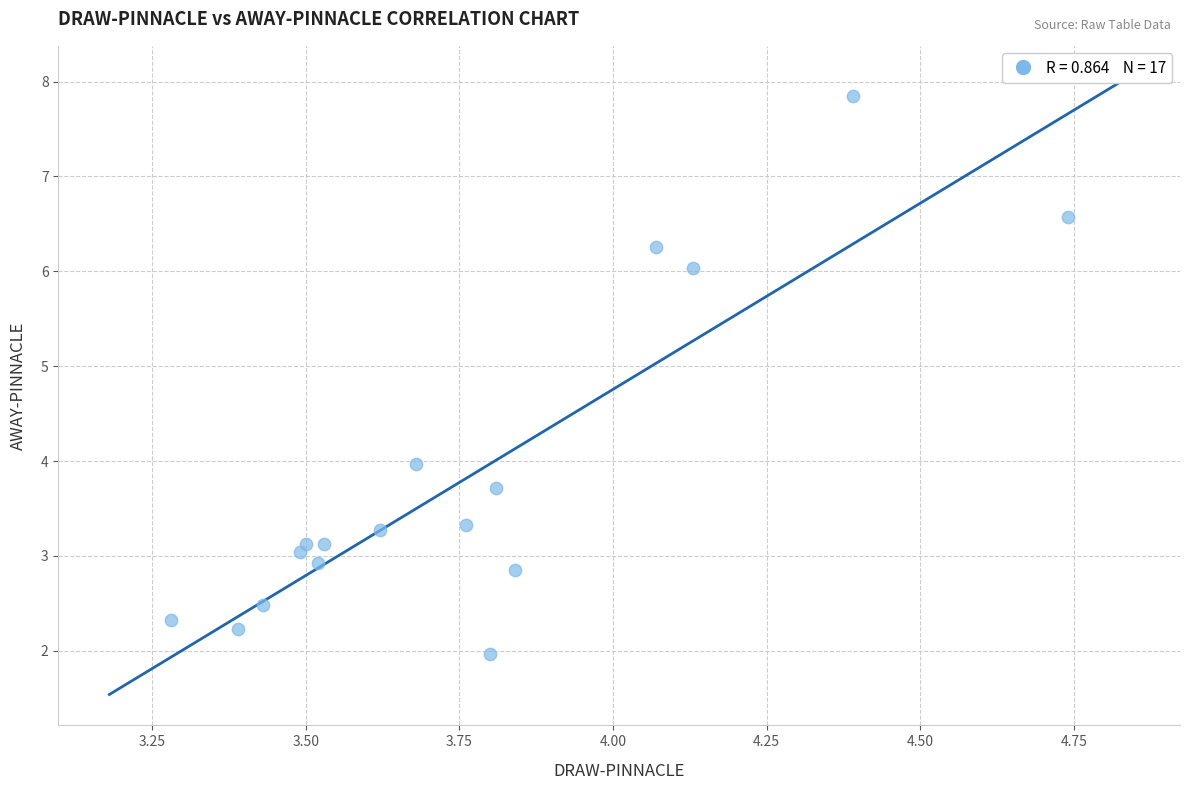

What is the range of Y values (max minus min)?

5.9